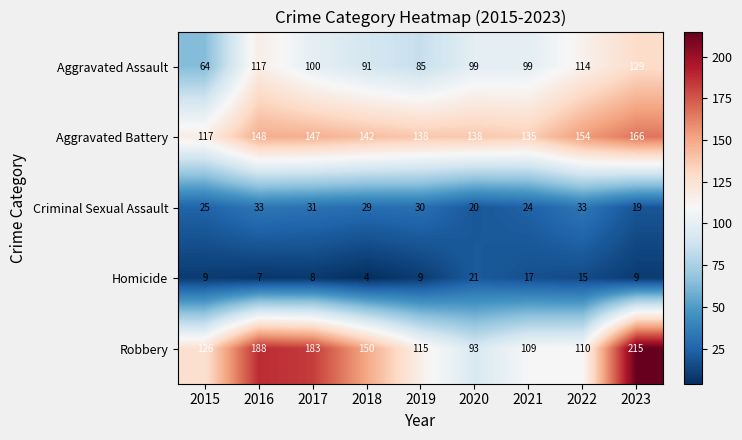

What is the highest value of the Robbery series?

215